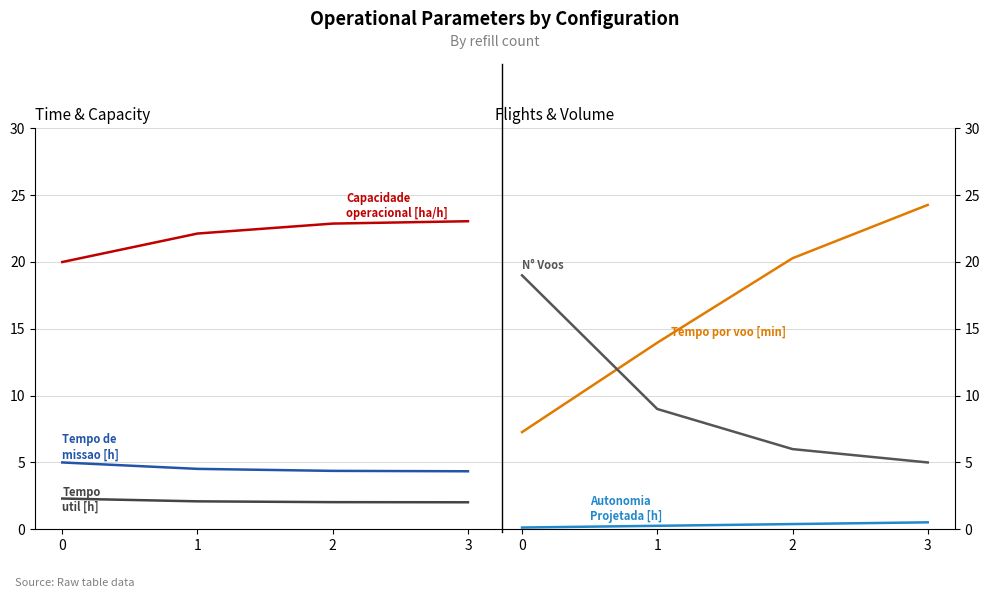

At which category is the sum across all series the highest?

3